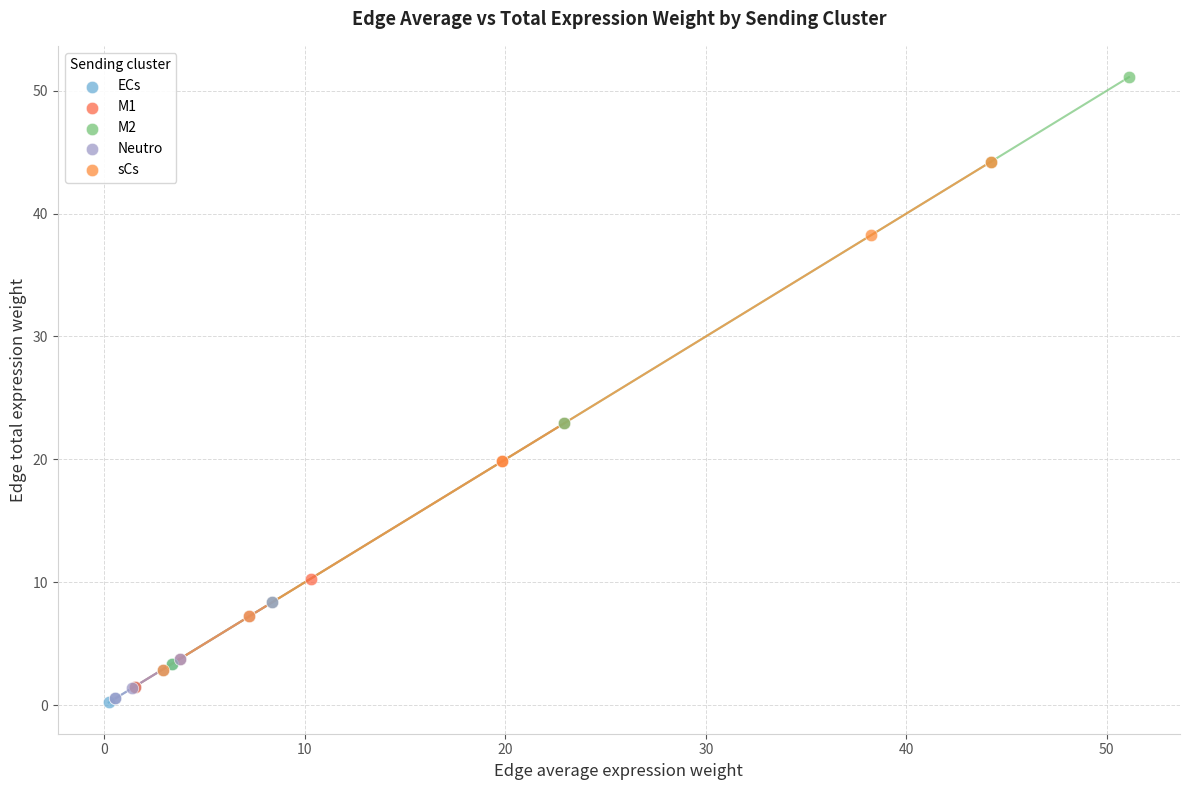

What are all the series names shown in the legend?

ECs, M1, M2, Neutro, sCs